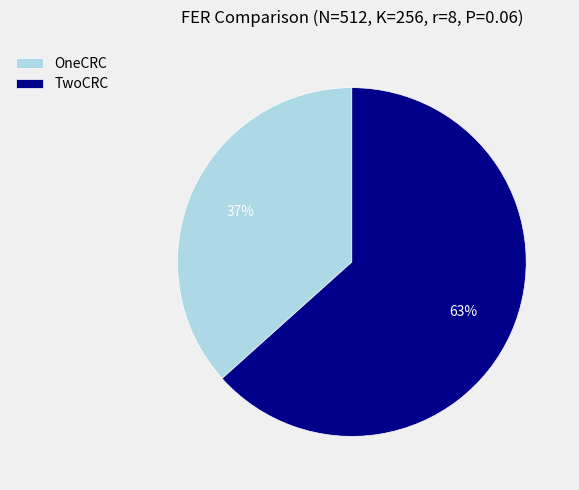

How many slices are in this pie chart?

2